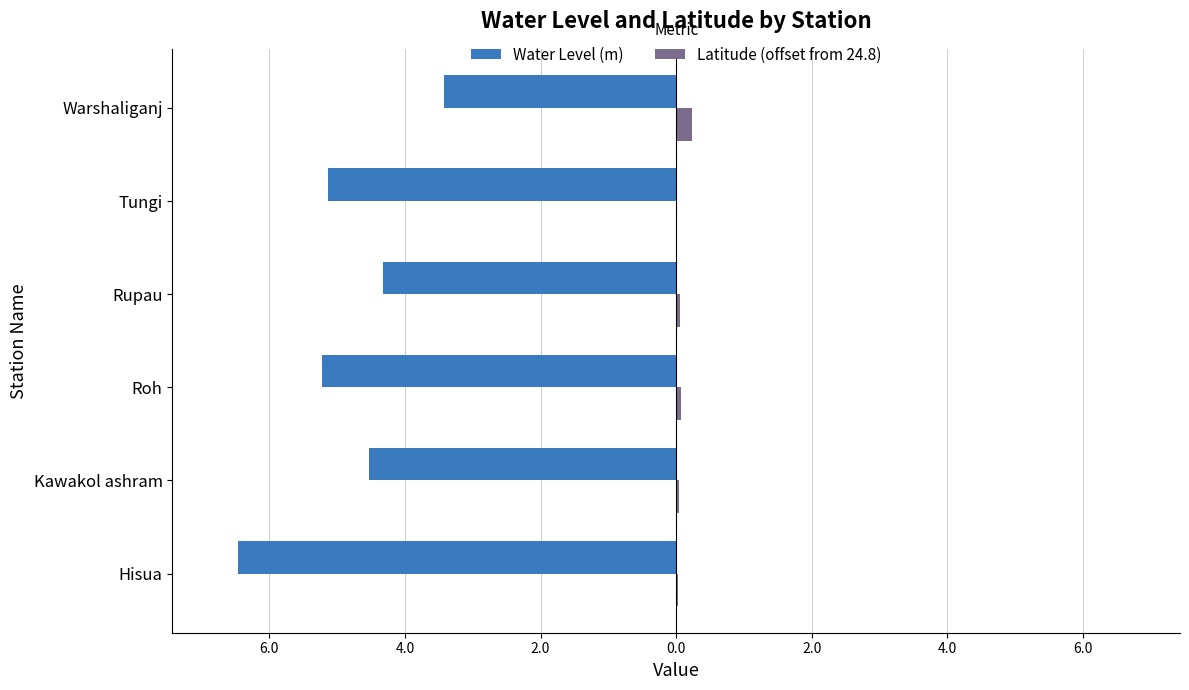

What are all the series names shown in the legend?

Water Level (m), Latitude (offset from 24.8)